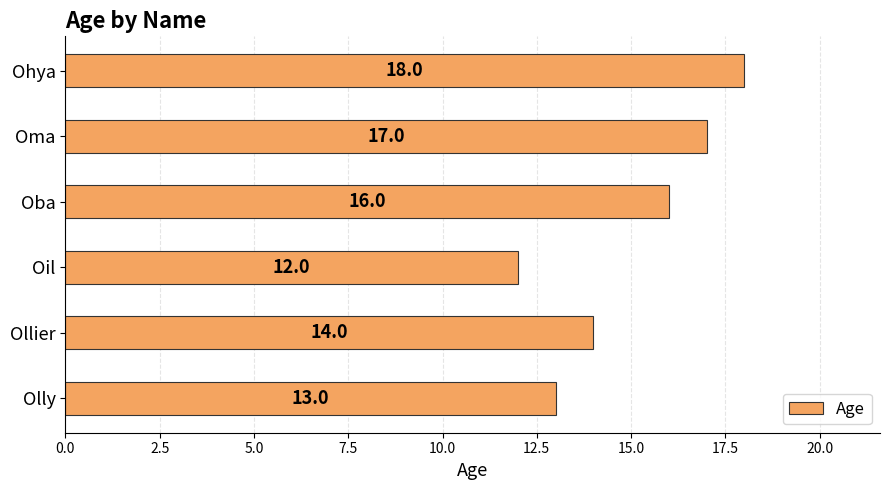

List the labels in order of value, largest first.

Ohya, Oma, Oba, Ollier, Olly, Oil